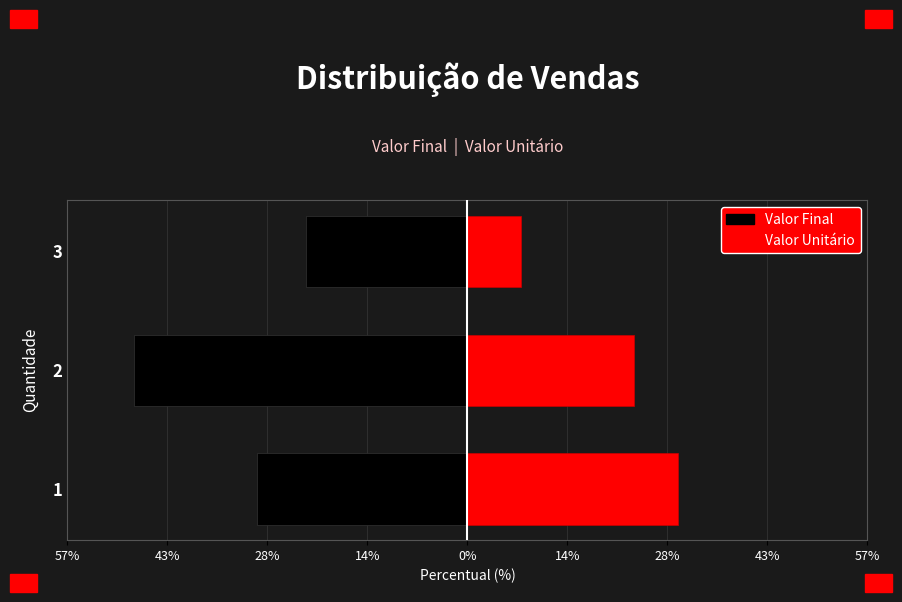

Rank the series by their maximum value, from highest to lowest.

Valor Unitário, Valor Final